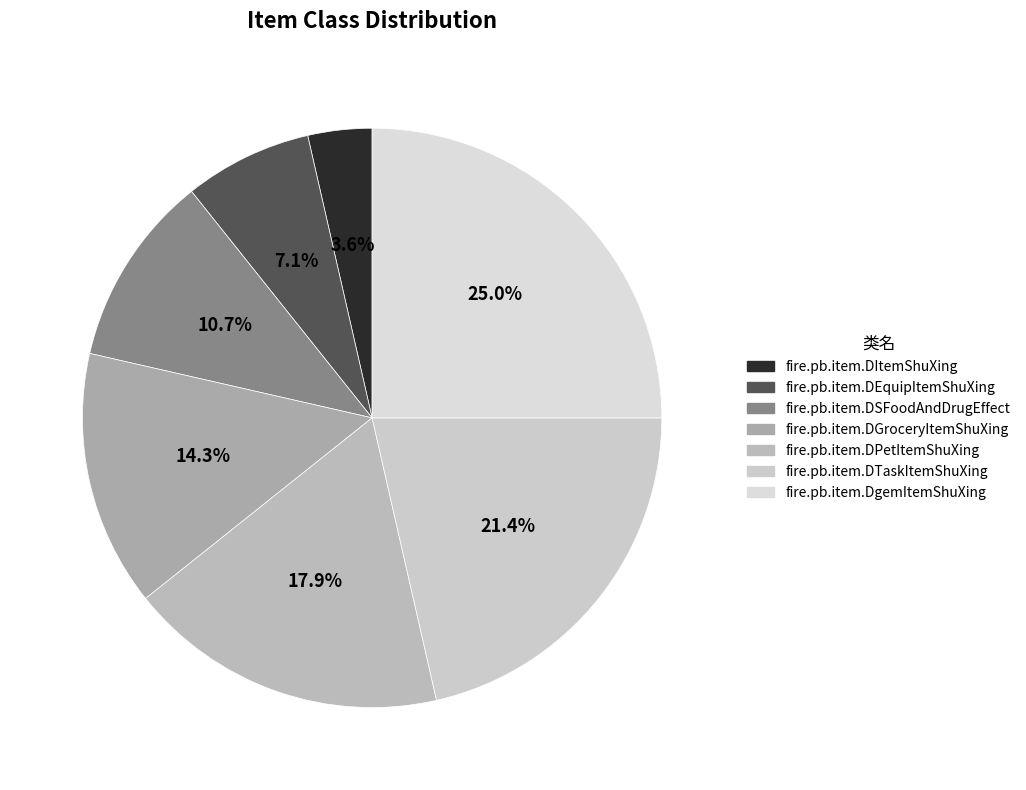

What percentage do fire.pb.item.DGroceryItemShuXing and fire.pb.item.DTaskItemShuXing together represent?

35.7%